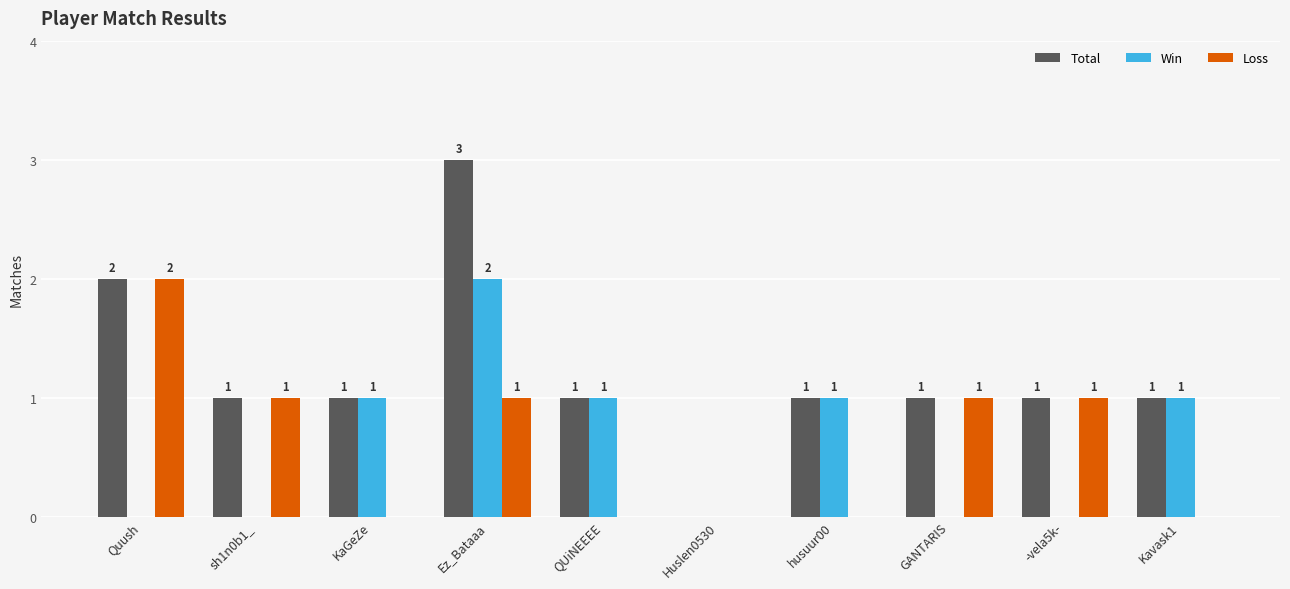

Reading right to left, transcribe all the data shown in this chart.

Total: Kavask1=1	-vela5k-=1	GANTARIS=1	husuur00=1	Huslen0530=0	QUiNEEEE=1	Ez_Bataaa=3	KaGeZe=1	sh1n0b1_=1	Quush=2
Win: Kavask1=1	-vela5k-=0	GANTARIS=0	husuur00=1	Huslen0530=0	QUiNEEEE=1	Ez_Bataaa=2	KaGeZe=1	sh1n0b1_=0	Quush=0
Loss: Kavask1=0	-vela5k-=1	GANTARIS=1	husuur00=0	Huslen0530=0	QUiNEEEE=0	Ez_Bataaa=1	KaGeZe=0	sh1n0b1_=1	Quush=2